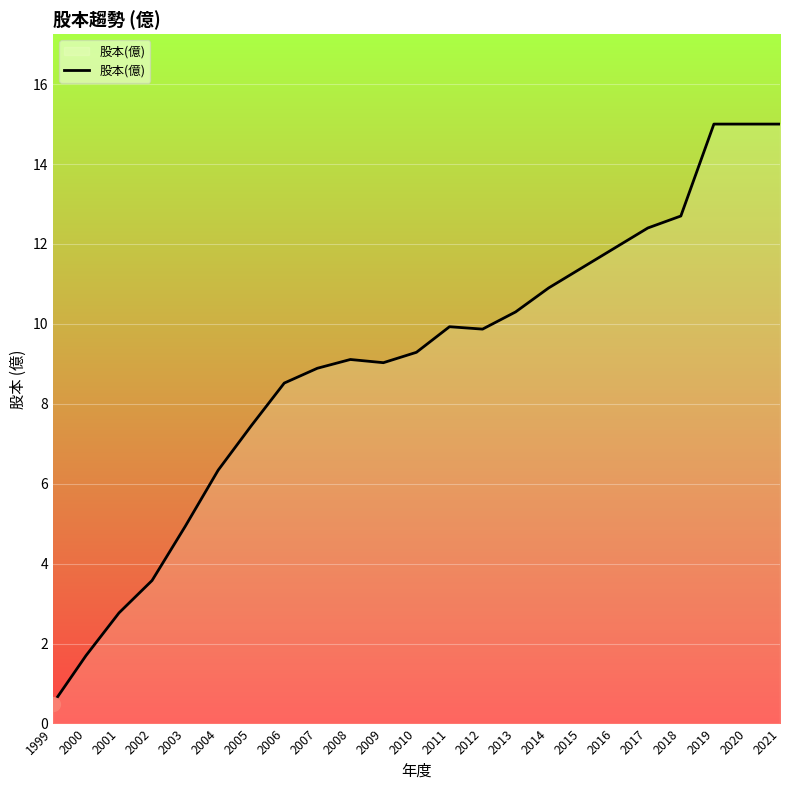

How many categories are shown in the chart?

23